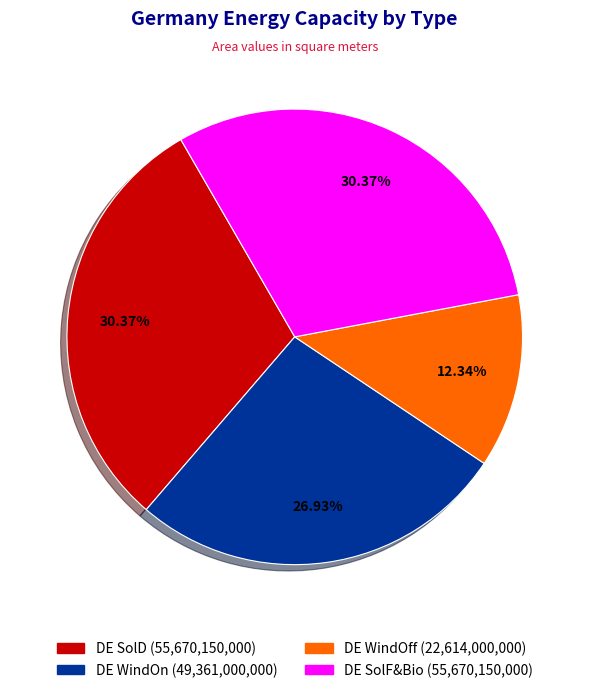

Is there a majority slice in this chart?

No